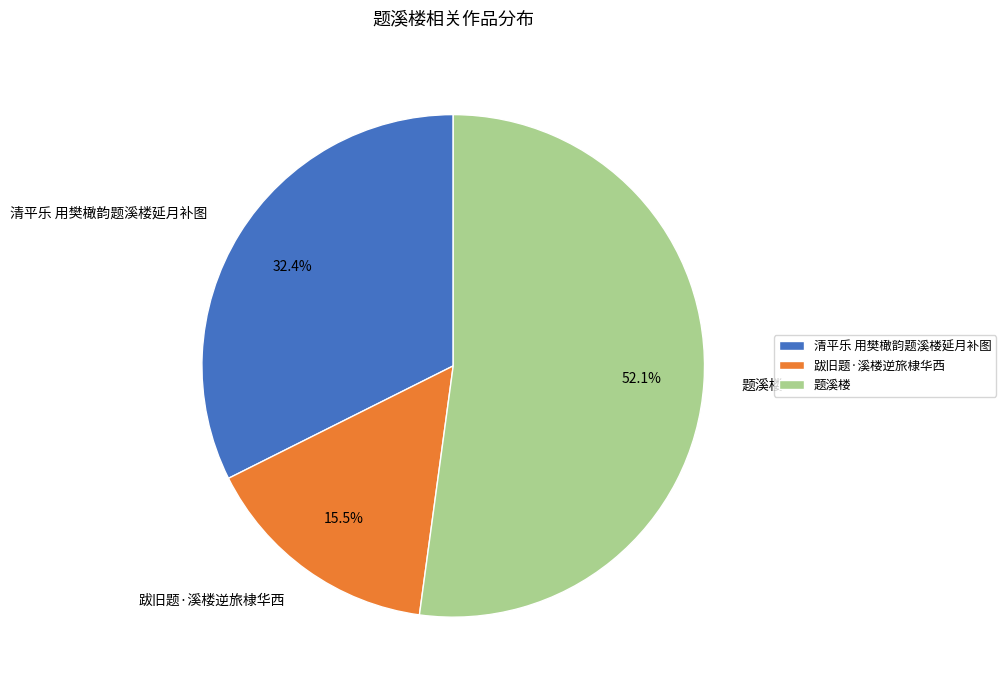

To the nearest percent, what is the difference between the 跋旧题·溪楼逆旅棣华西 and 清平乐 用樊橄韵题溪楼延月补图 slice percentages?

17%